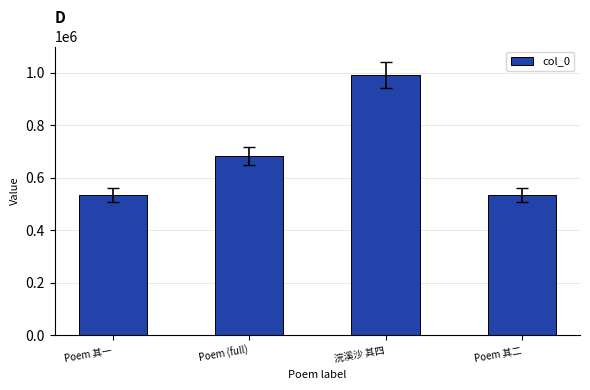

True or false: the data shows 1019921 at Poem (full).

False